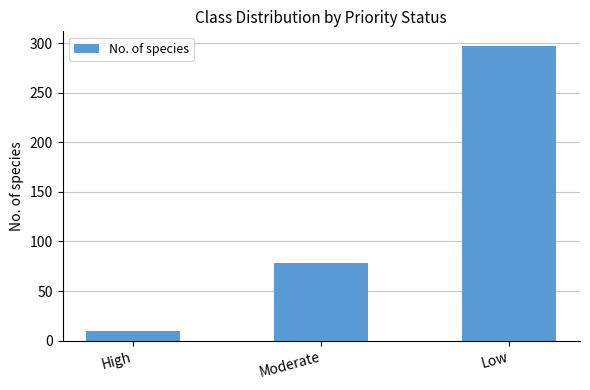

Reading left to right, transcribe all the data shown in this chart.

10	78	297